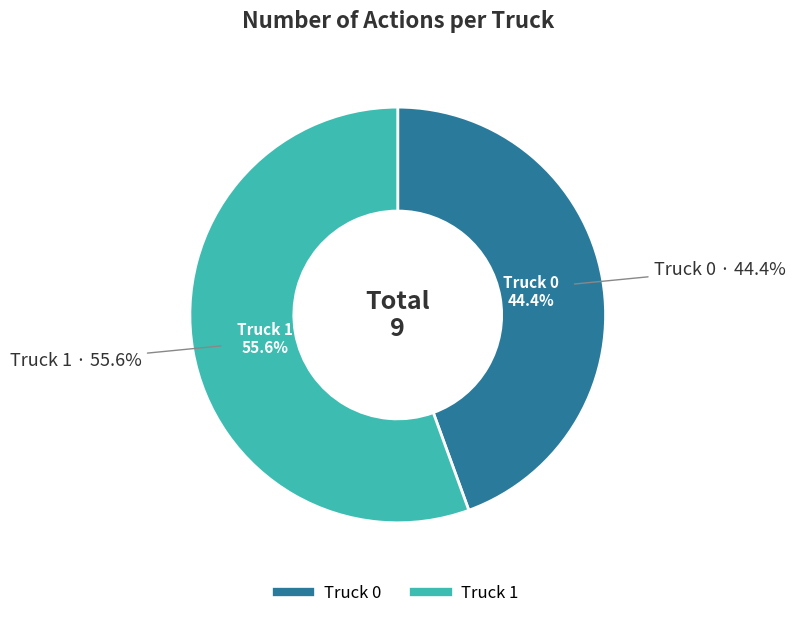

Approximately how many times larger is the value at Truck 1 compared to Truck 0?

1.2